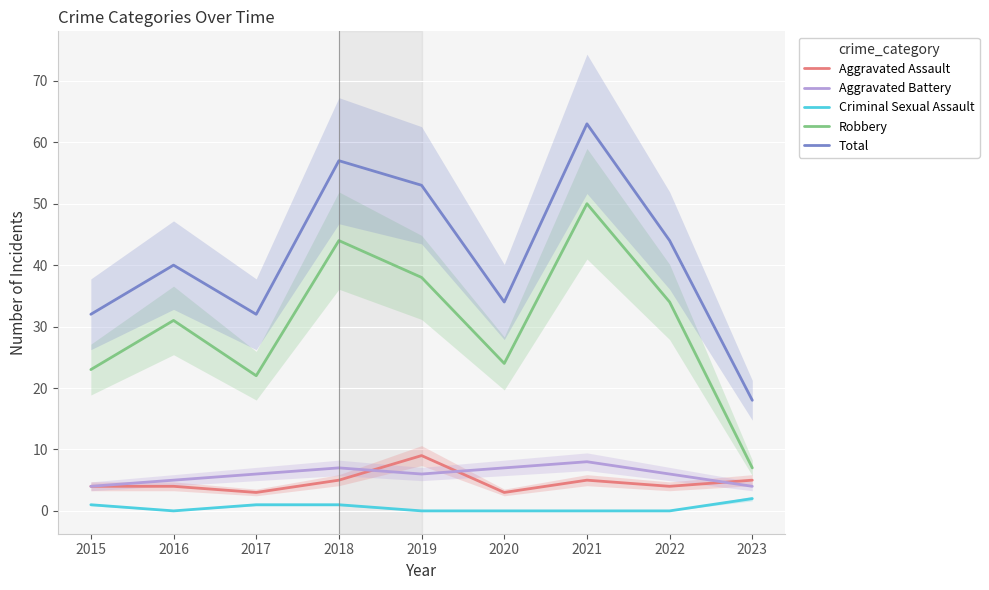

How many data points in Robbery are above 31?

4